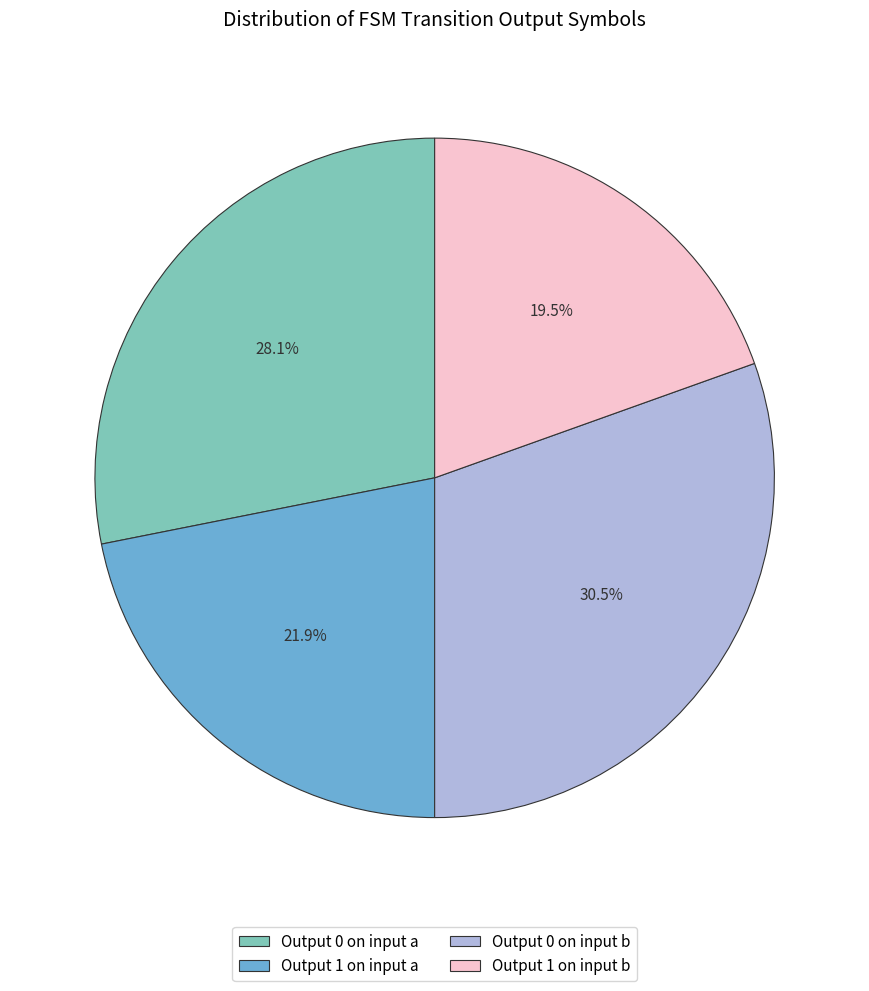

Rank the categories by value from highest to lowest.

Output 0 on input b, Output 0 on input a, Output 1 on input a, Output 1 on input b